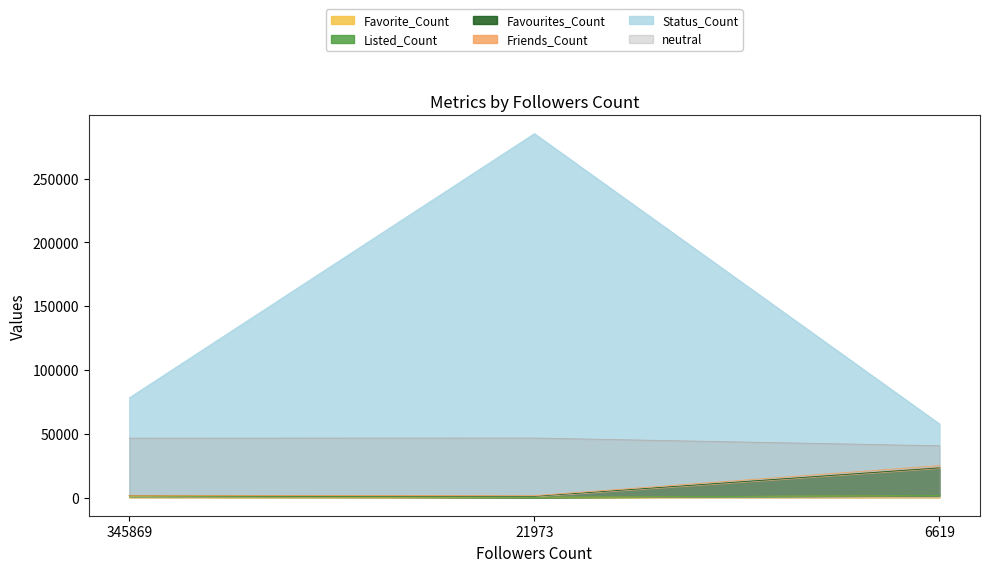

Where is Status_Count nearest to the value 171420?

345869